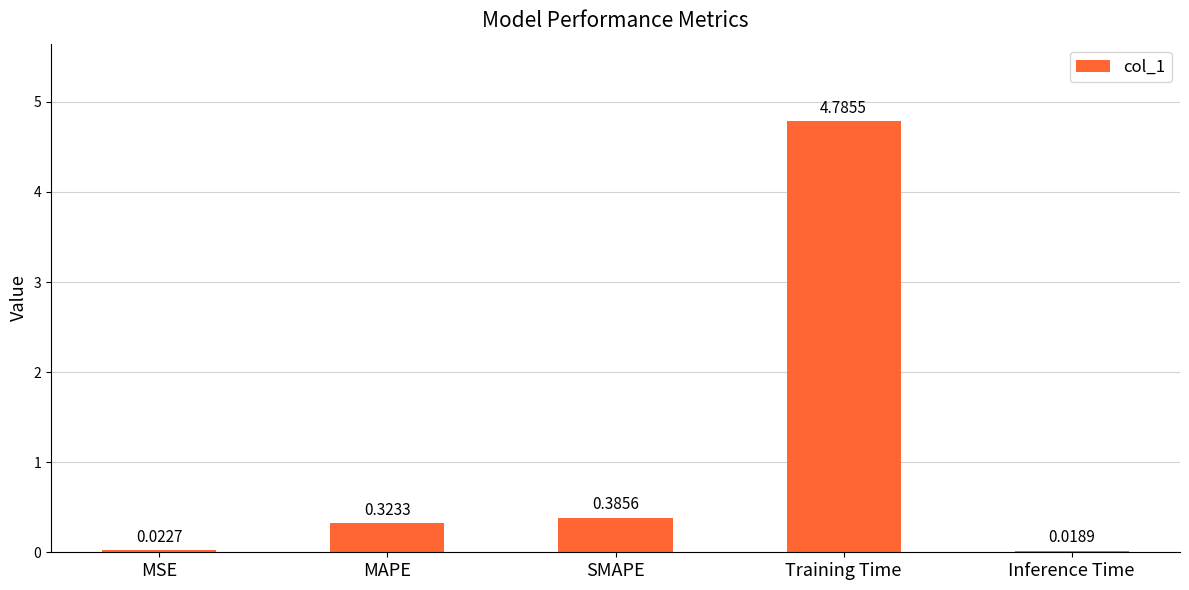

What is the label of the 2nd bar from the left?

MAPE